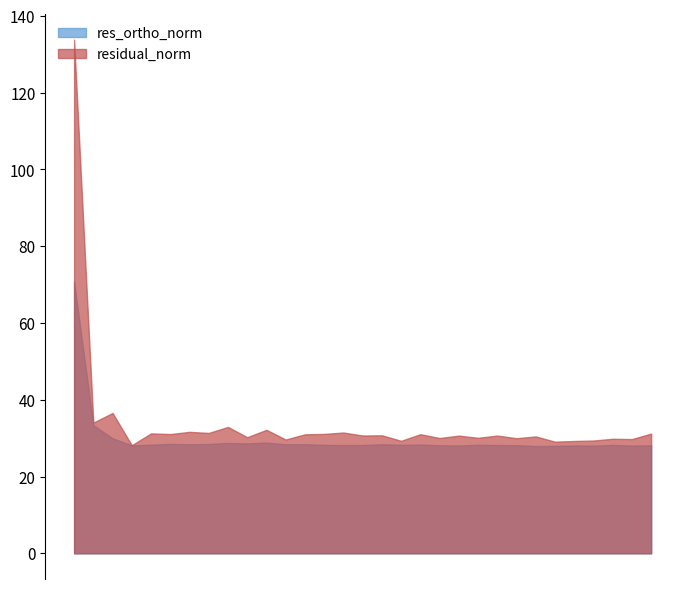

List the labels in order of residual_norm value, smallest first.

3, 25, 26, 17, 27, 11, 29, 28, 23, 19, 21, 9, 24, 20, 22, 15, 16, 12, 18, 5, 13, 30, 4, 7, 14, 6, 10, 8, 1, 2, 0